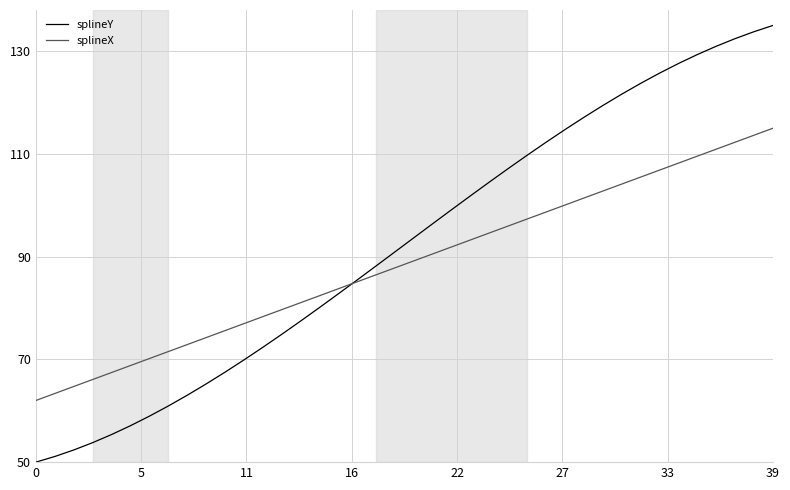

How many values in the splineX series exceed 89?

20